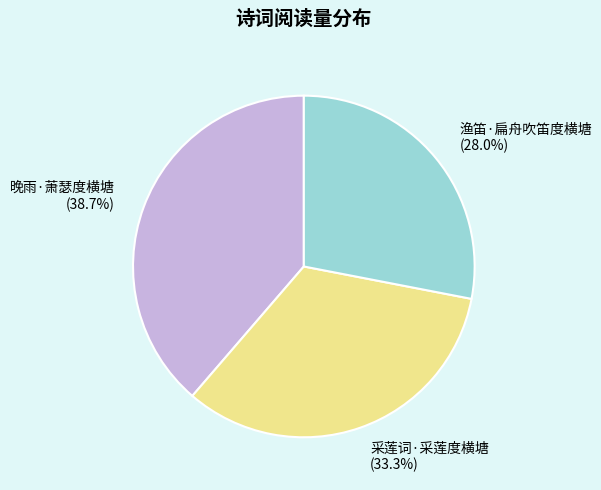

Is the sum of 渔笛·扁舟吹笛度横塘 and 采莲词·采莲度横塘 greater than half?

Yes